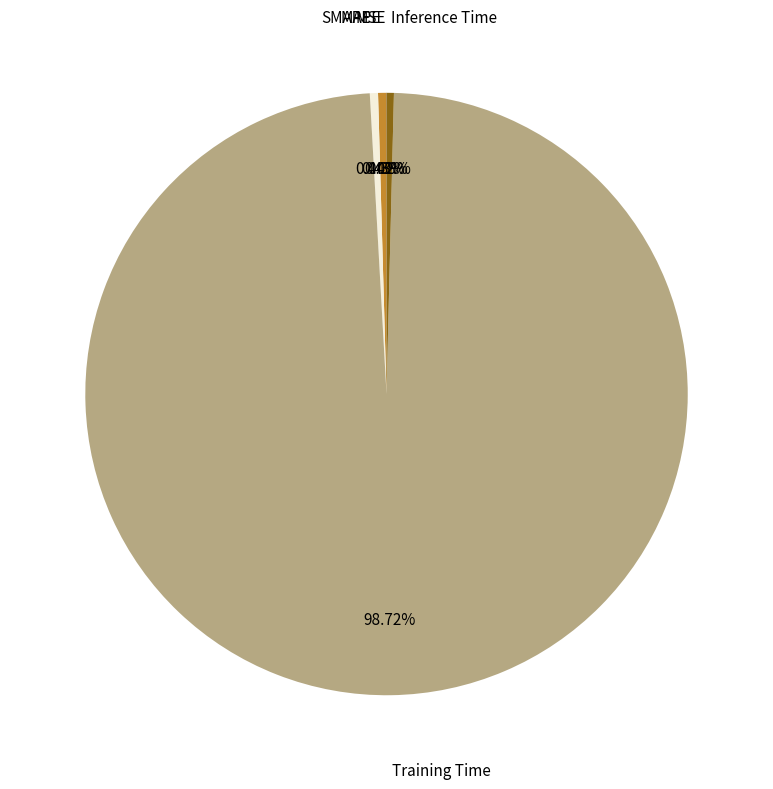

Is there a majority slice in this chart?

Yes